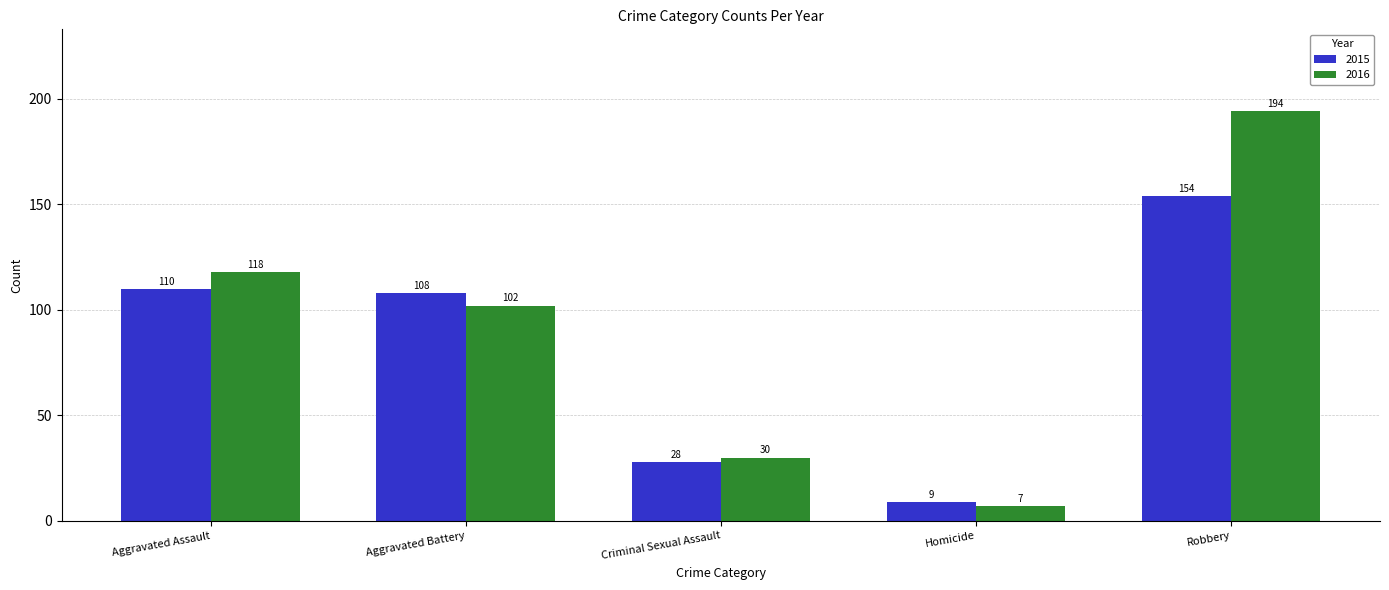

The 2016 series shows 7 at Homicide. True or false?

True